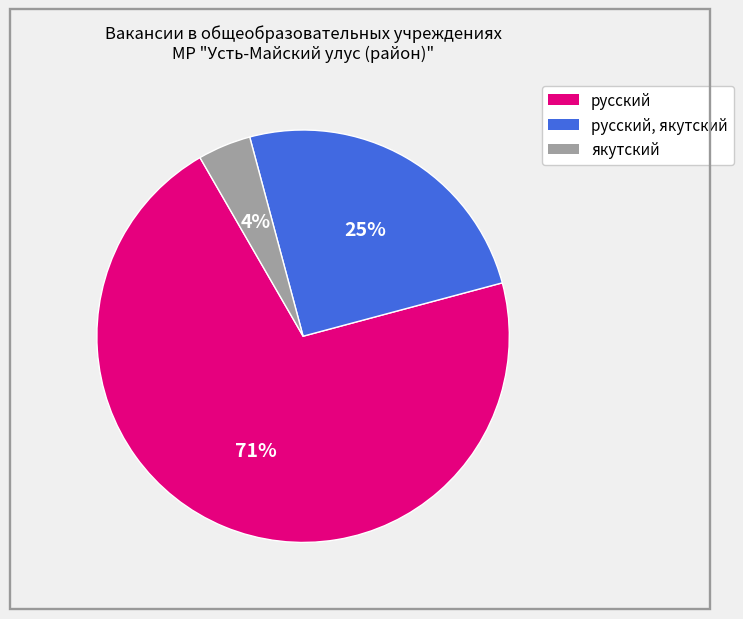

How many segments does this pie chart have?

3